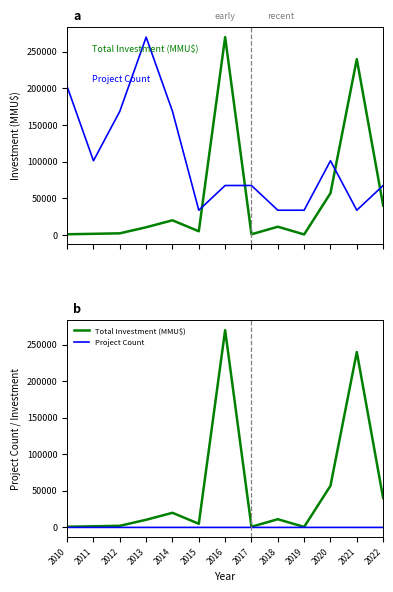

True or false: Project Count and Project Count (scaled) intersect in this chart.

False